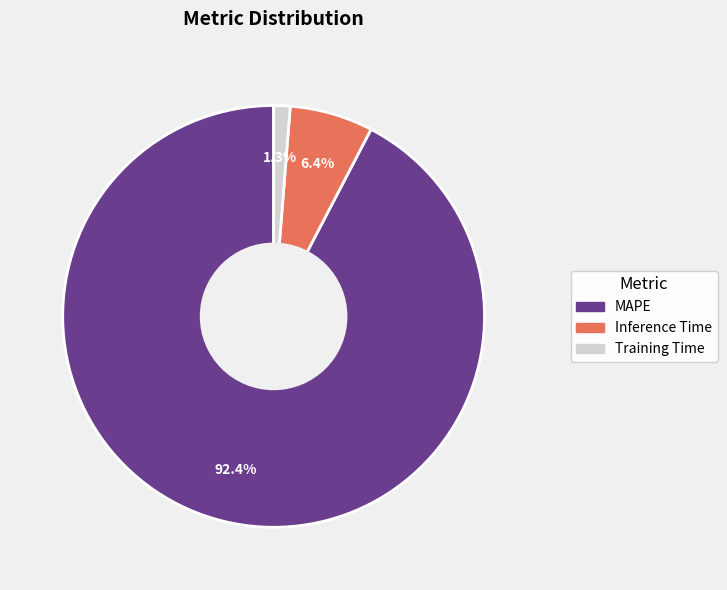

Do Training Time and MAPE together represent more than half of the pie?

Yes